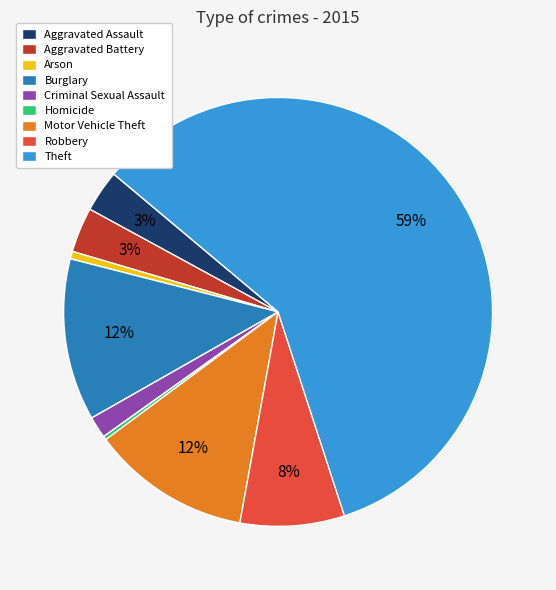

True or false: Burglary accounts for 12% of the total.

True